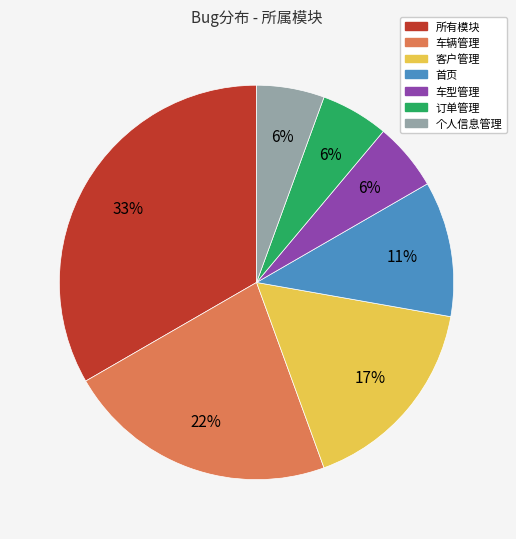

What is the ratio of the value at 个人信息管理 to the value at 订单管理?

1.0